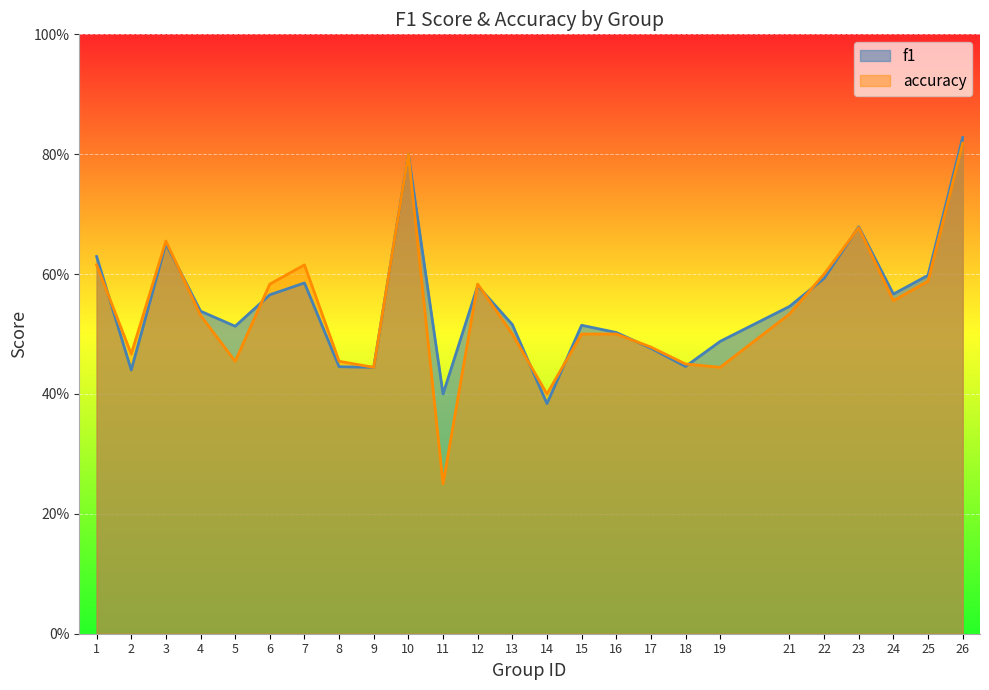

What is the difference between the maximum and minimum values in the f1 series?

0.4